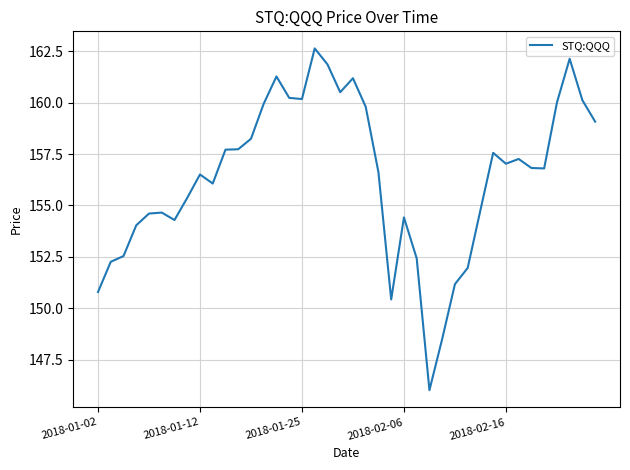

What is the greatest value displayed?

162.6